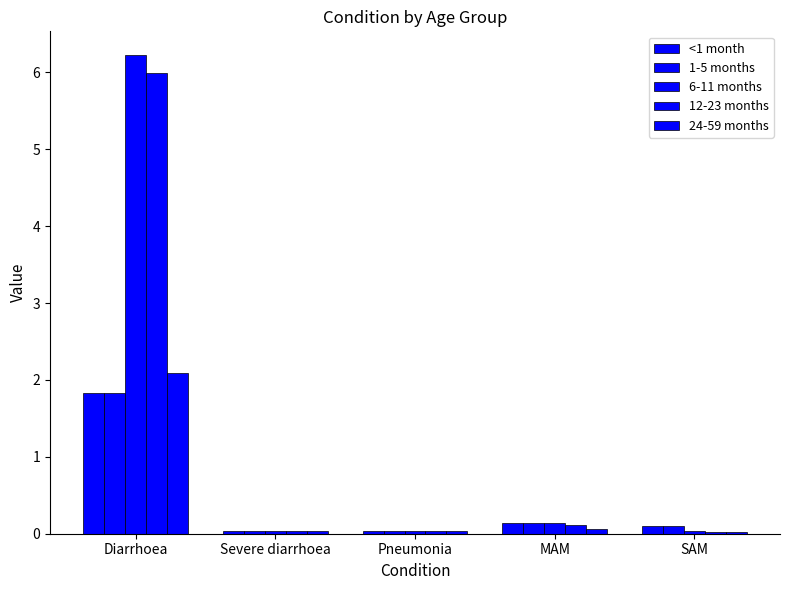

True or false: 24-59 months has a value of 0.1 at MAM.

True